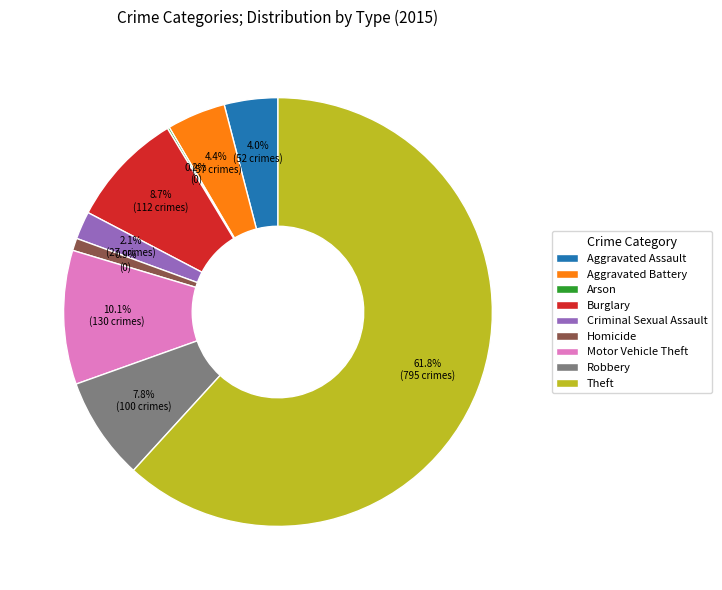

Is Theft the majority of the pie?

Yes